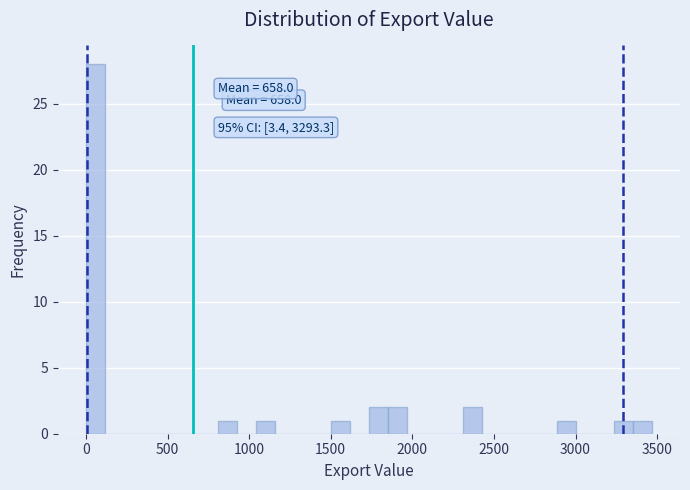

Read against the x-axis, roughly where is the centre of the tallest bar?

50